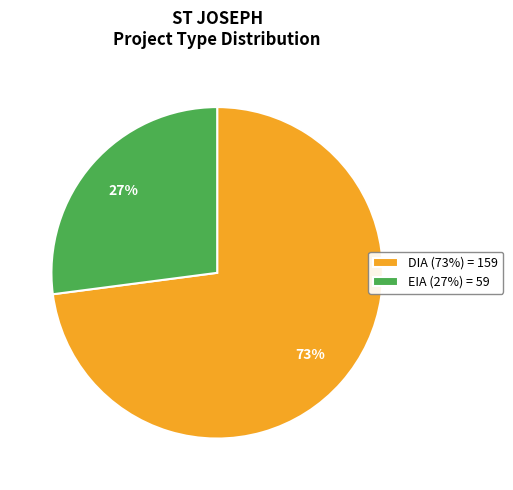

Rank the categories by value from highest to lowest.

DIA, EIA